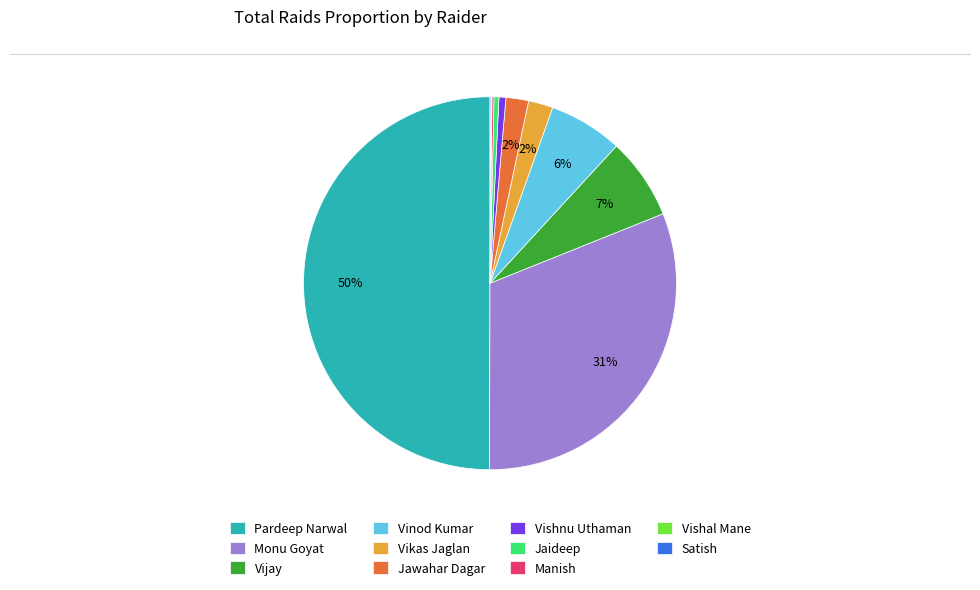

Does Monu Goyat represent more than half of the total?

No